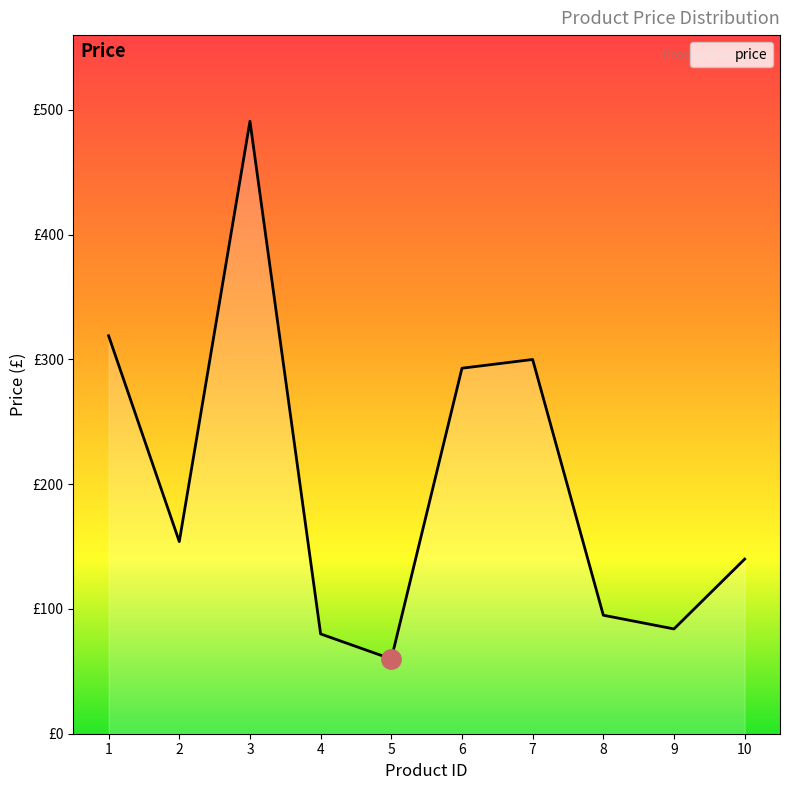

Does the chart display data point markers on the line(s)?

No